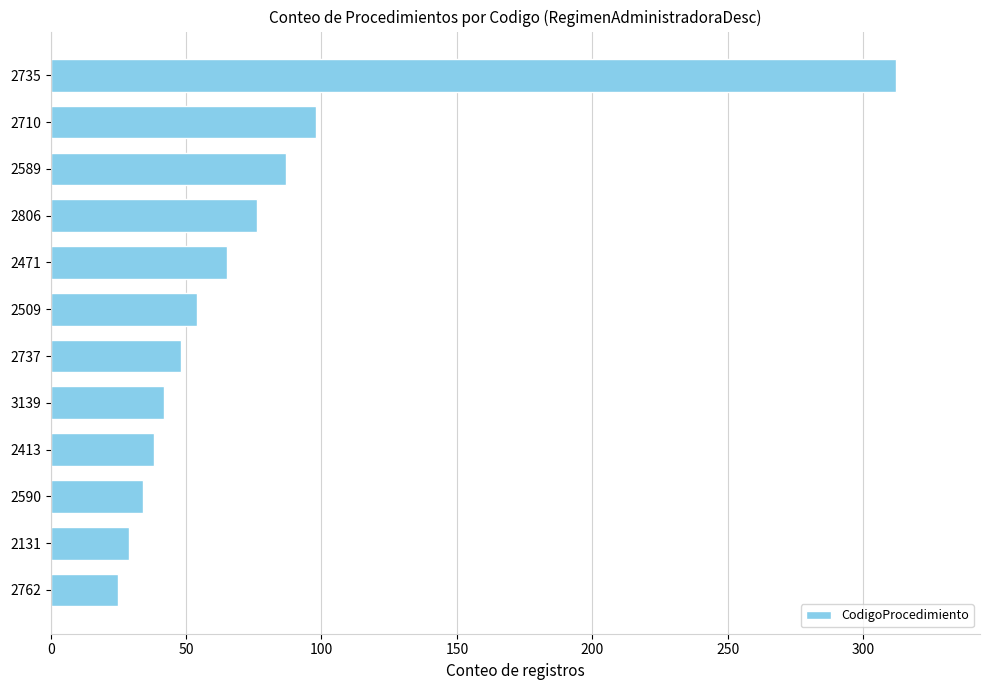

How many data points are less than 54?

6